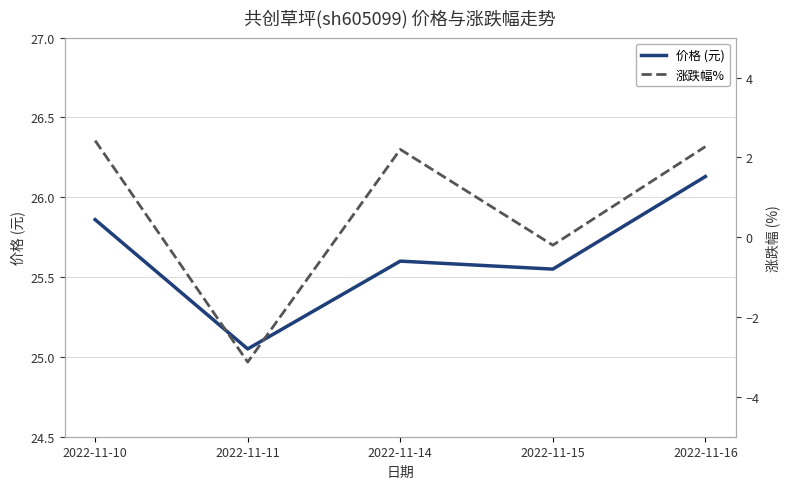

What is the highest value of the 涨跌幅% series?

2.4